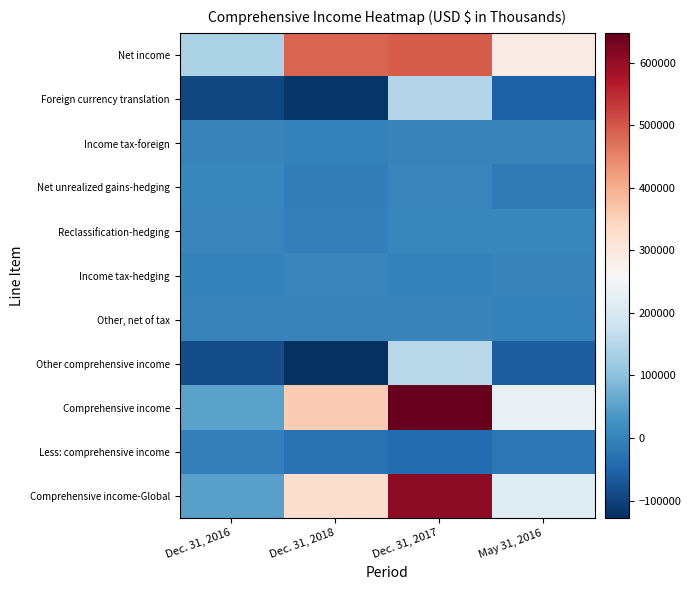

Which label corresponds to the smallest value in the chart?

Dec. 31, 2018